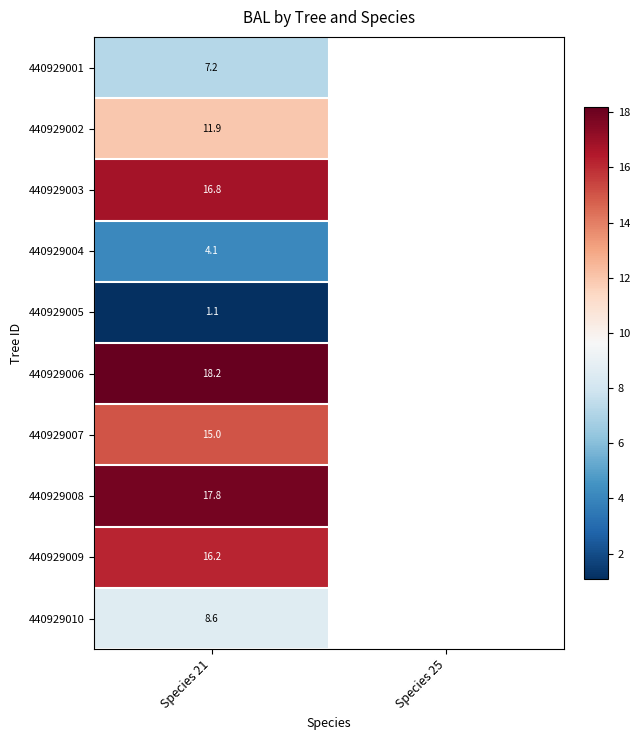

Is it true that 440929004 equals 4.1 at Species 21?

True